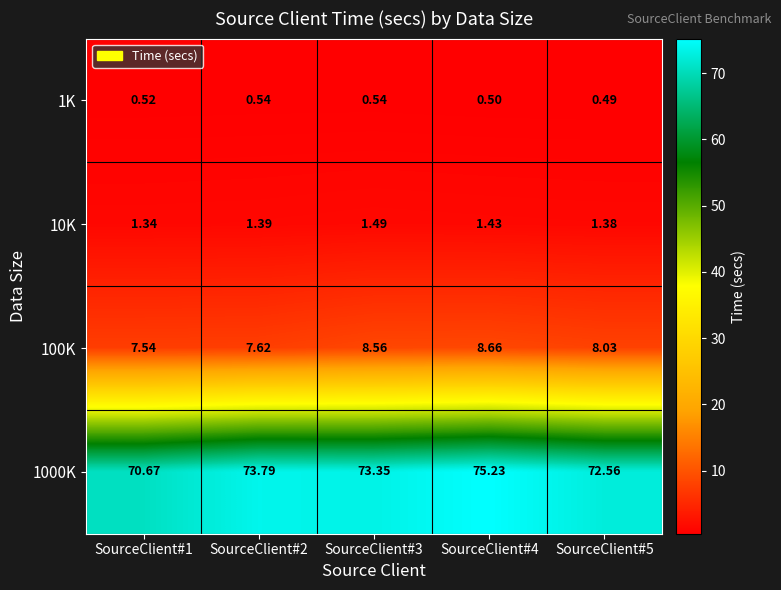

Is the value of 10K at SourceClient#5 greater than the value of 1000K at SourceClient#4?

No